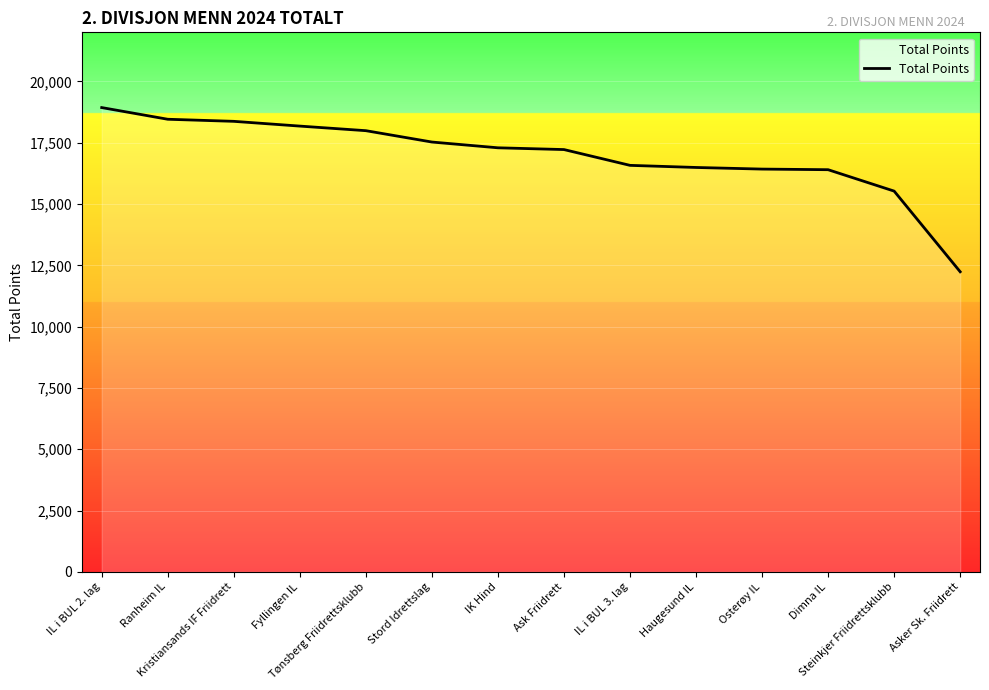

What is the greatest value displayed?

18932